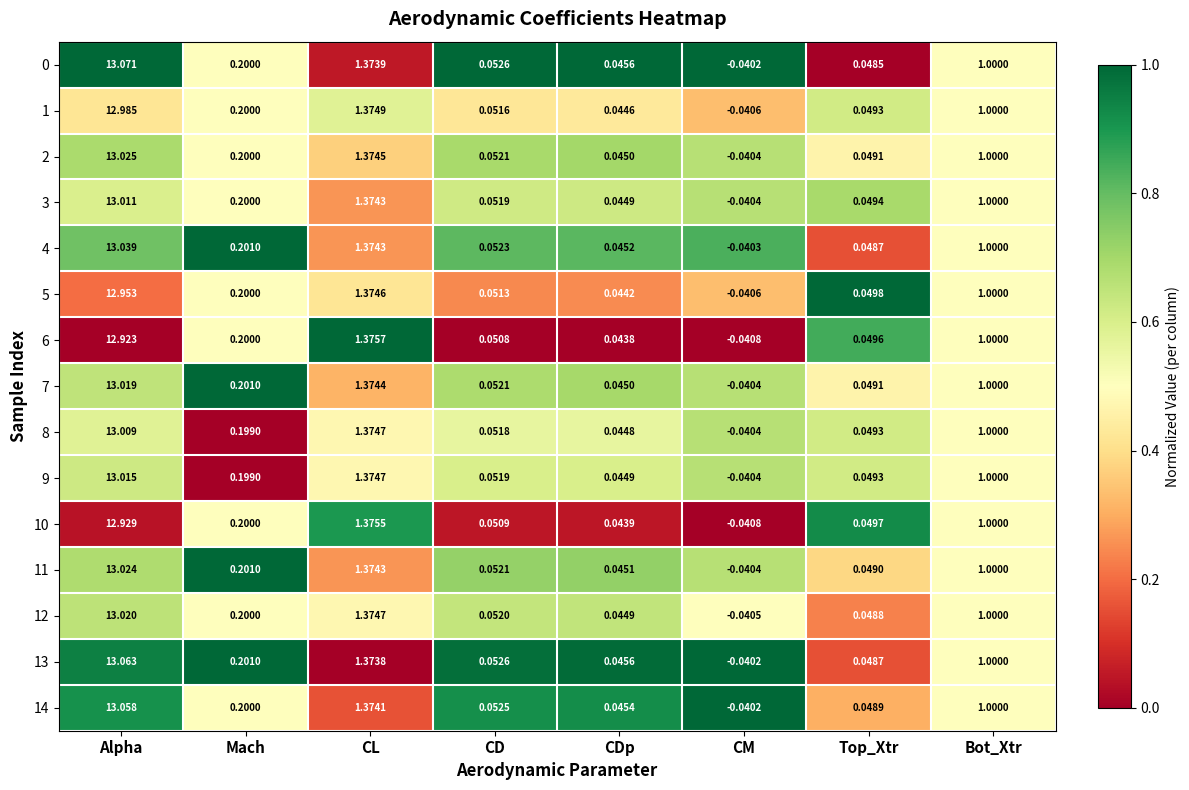

Where does the 8 series first go above 0?

Alpha